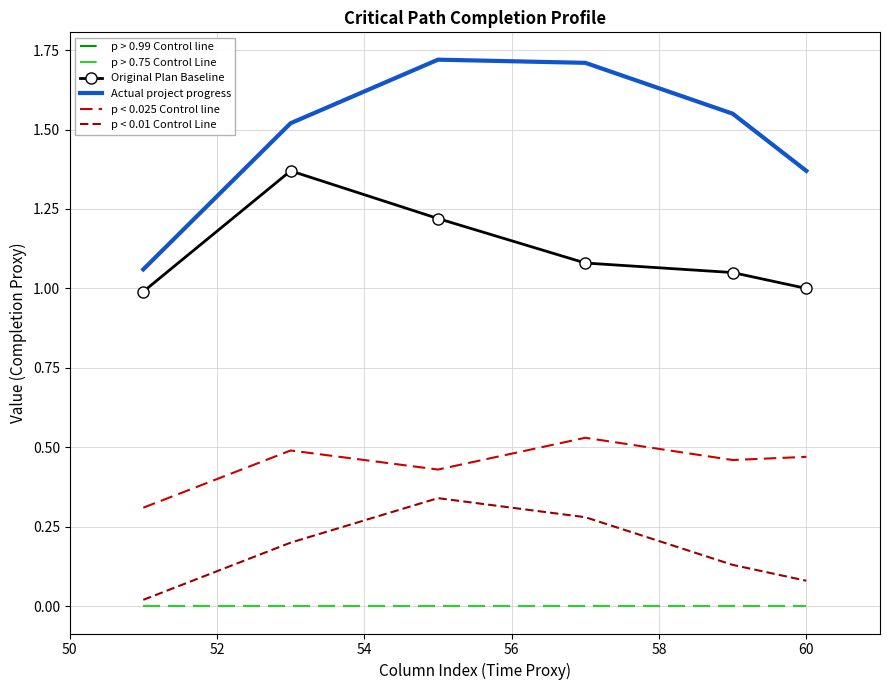

At how many categories does at least one series exceed 0?

6